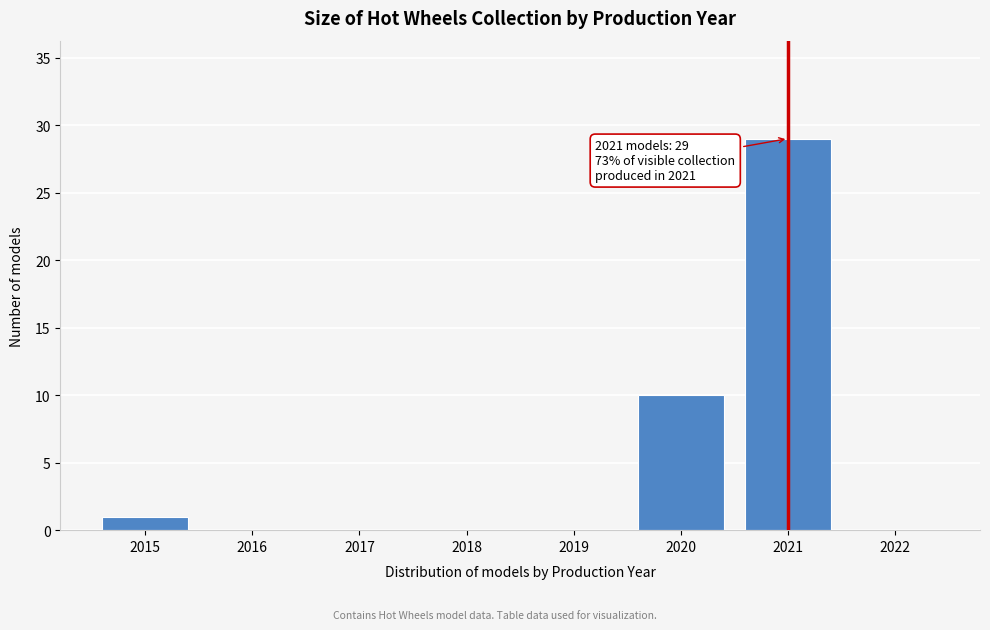

Over which range of the x-axis is the bar tallest?

2020.5 to 2021.5